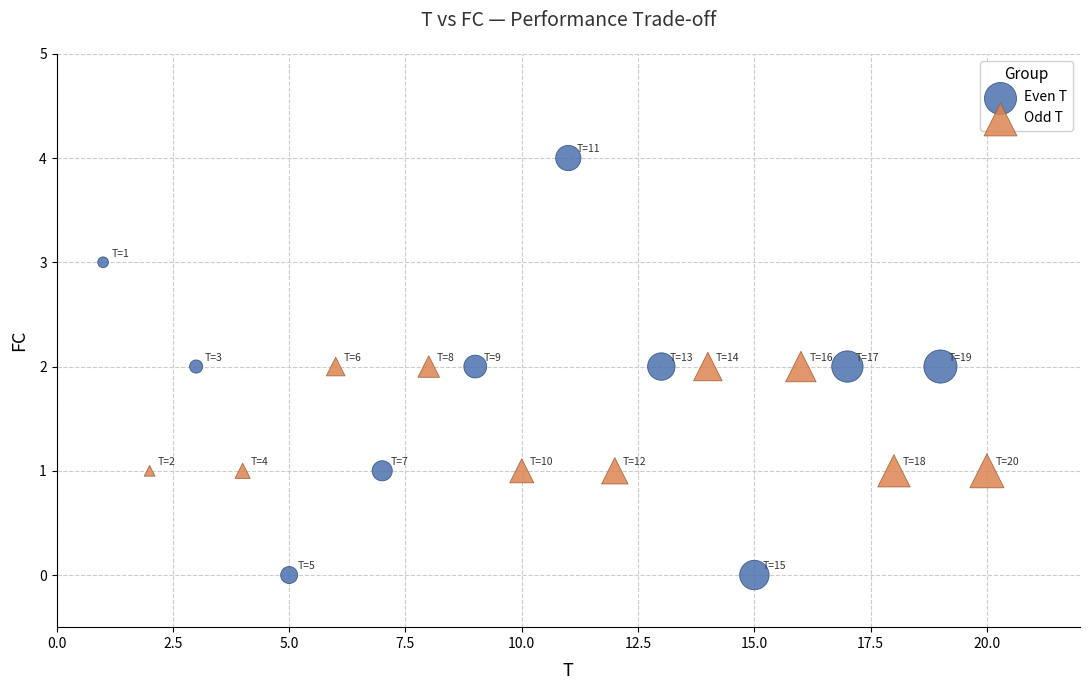

What are all the series names shown in the legend?

Even T, Odd T